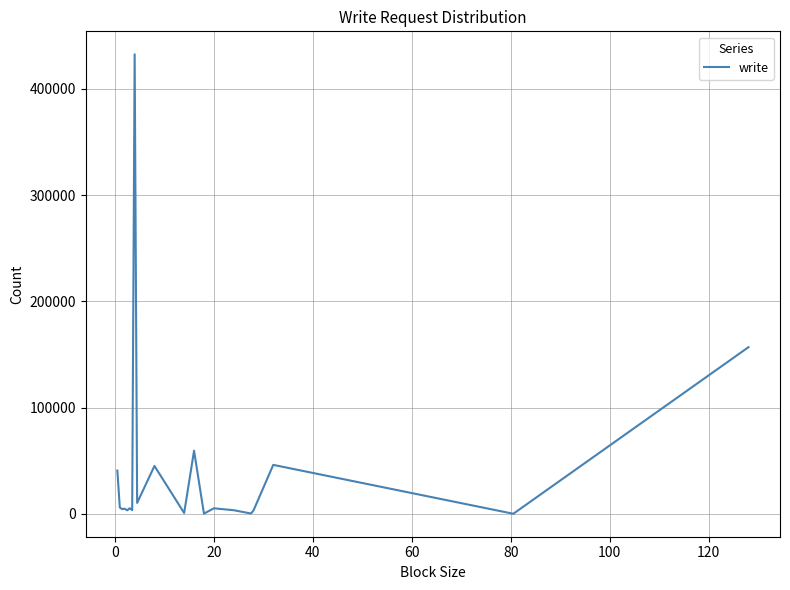

What is the greatest value displayed?

432568